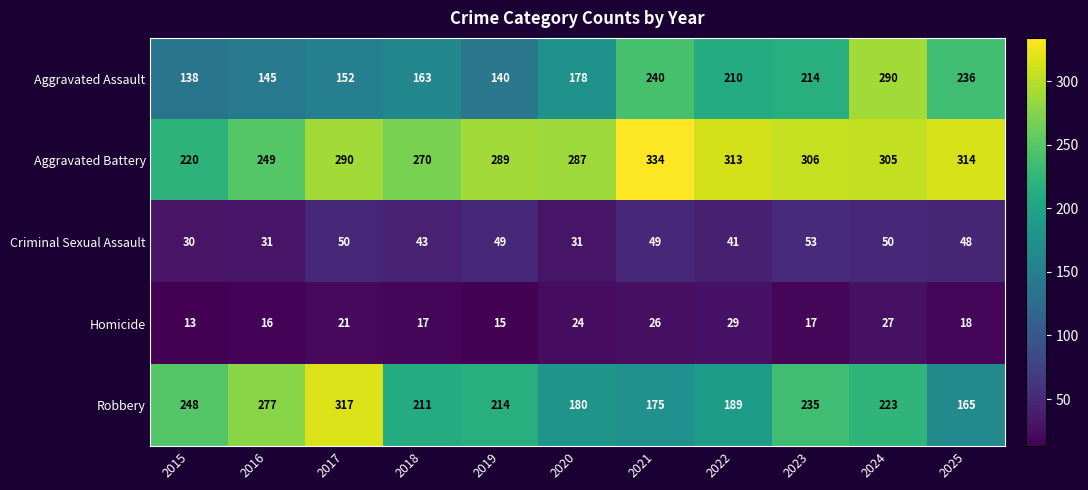

What is the difference between the highest and lowest values at 2020?

263